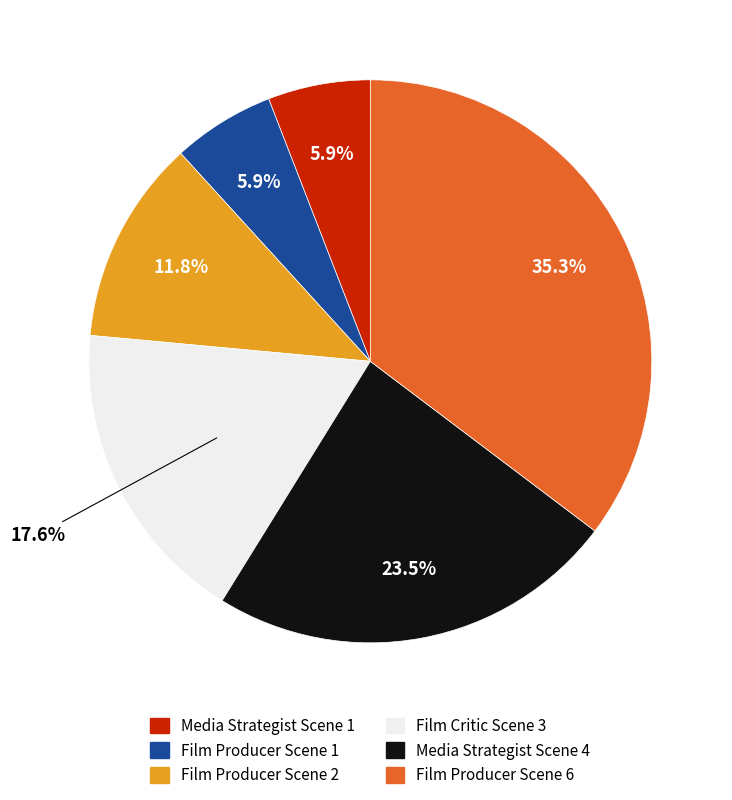

How much of the chart is everything except Film Producer Scene 6?

64.7%